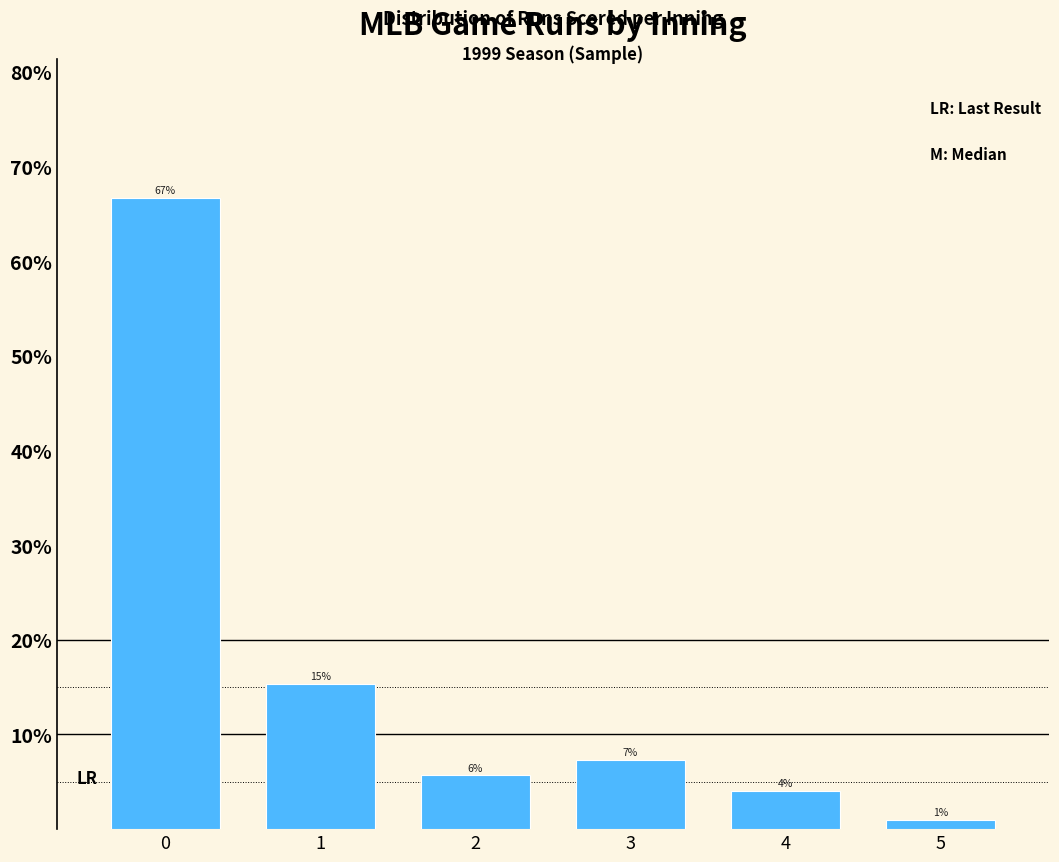

Which range on the x-axis has the tallest bar?

-0.5 to 0.5